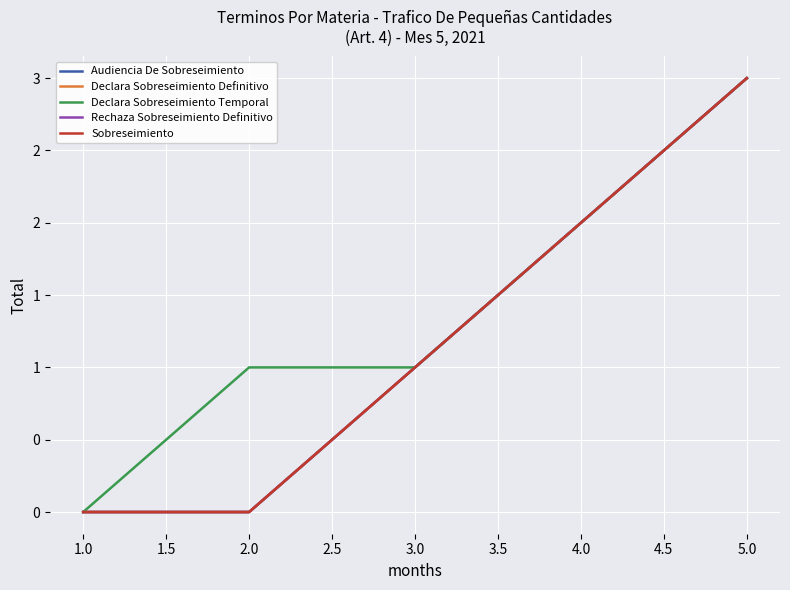

True or false: Rechaza Sobreseimiento Definitivo and Declara Sobreseimiento Temporal cross at least once.

False